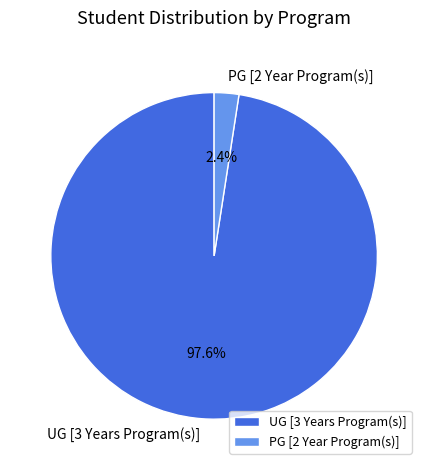

Does PG [2 Year Program(s)] represent more than half of the total?

No